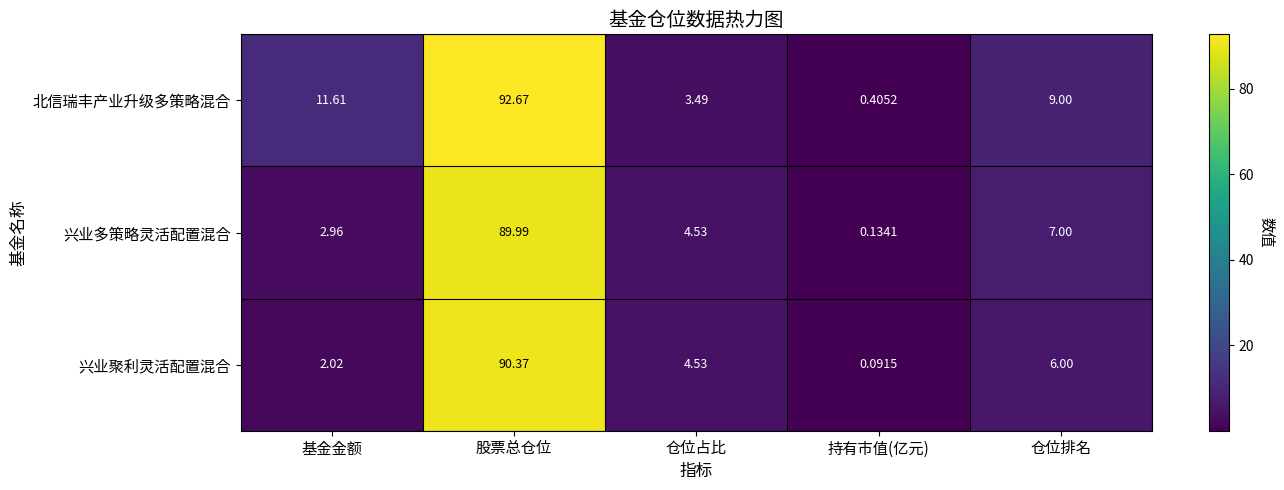

List the series in order of their peak value, lowest first.

兴业多策略灵活配置混合, 兴业聚利灵活配置混合, 北信瑞丰产业升级多策略混合